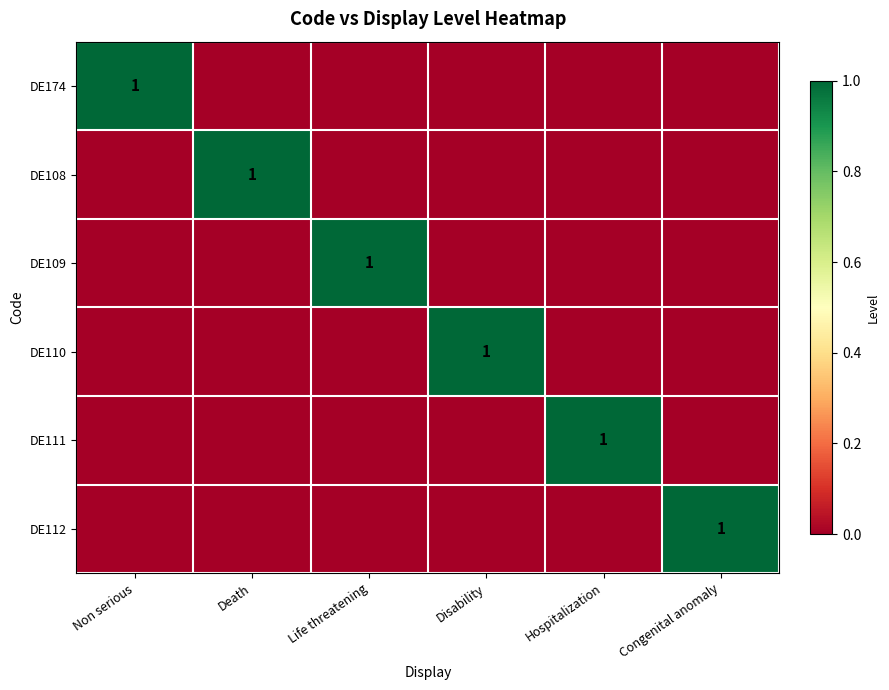

What is the difference between the highest and lowest values at Death?

1